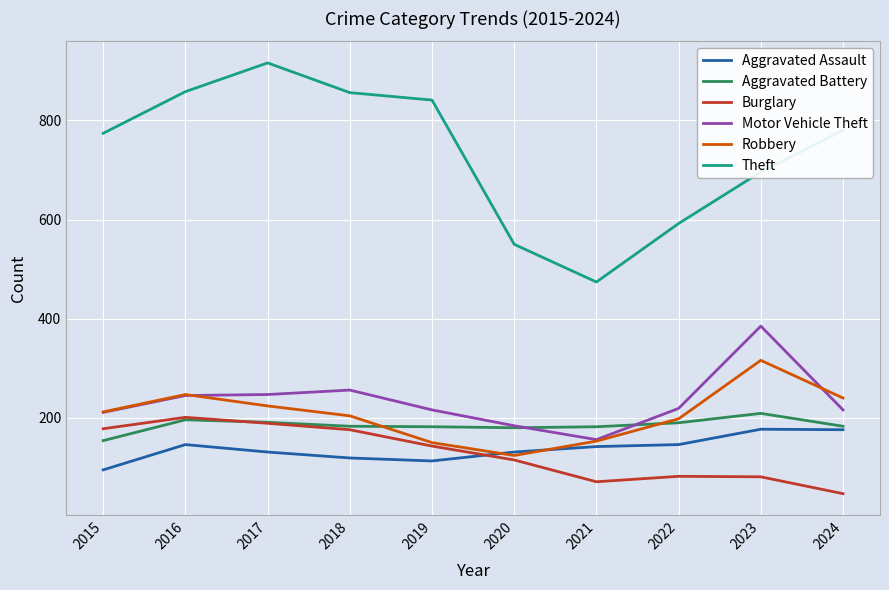

Which category has the lowest value in the Burglary series?

2024